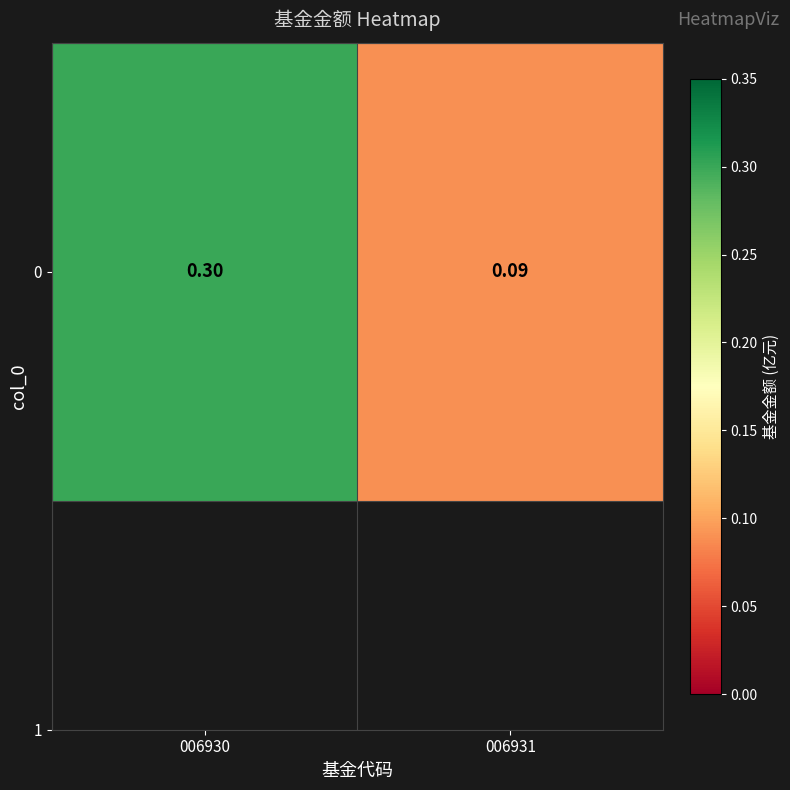

List the labels in order of value, smallest first.

006931, 006930